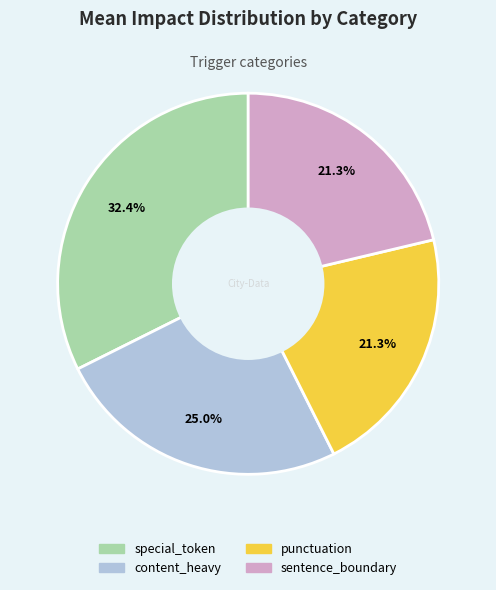

To the nearest percent, what percentage of the pie is special_token?

32%